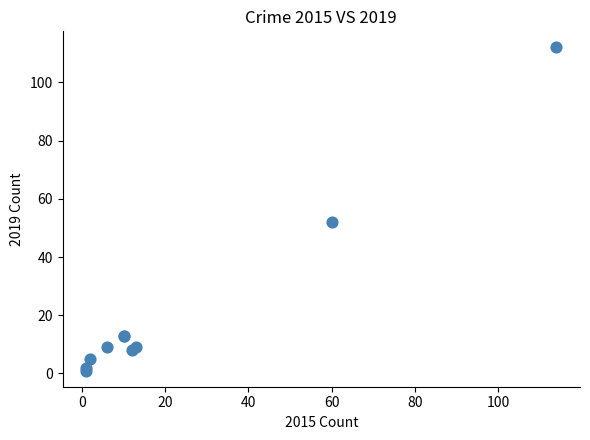

What Y value in the scatter plot is closest to 56?

52